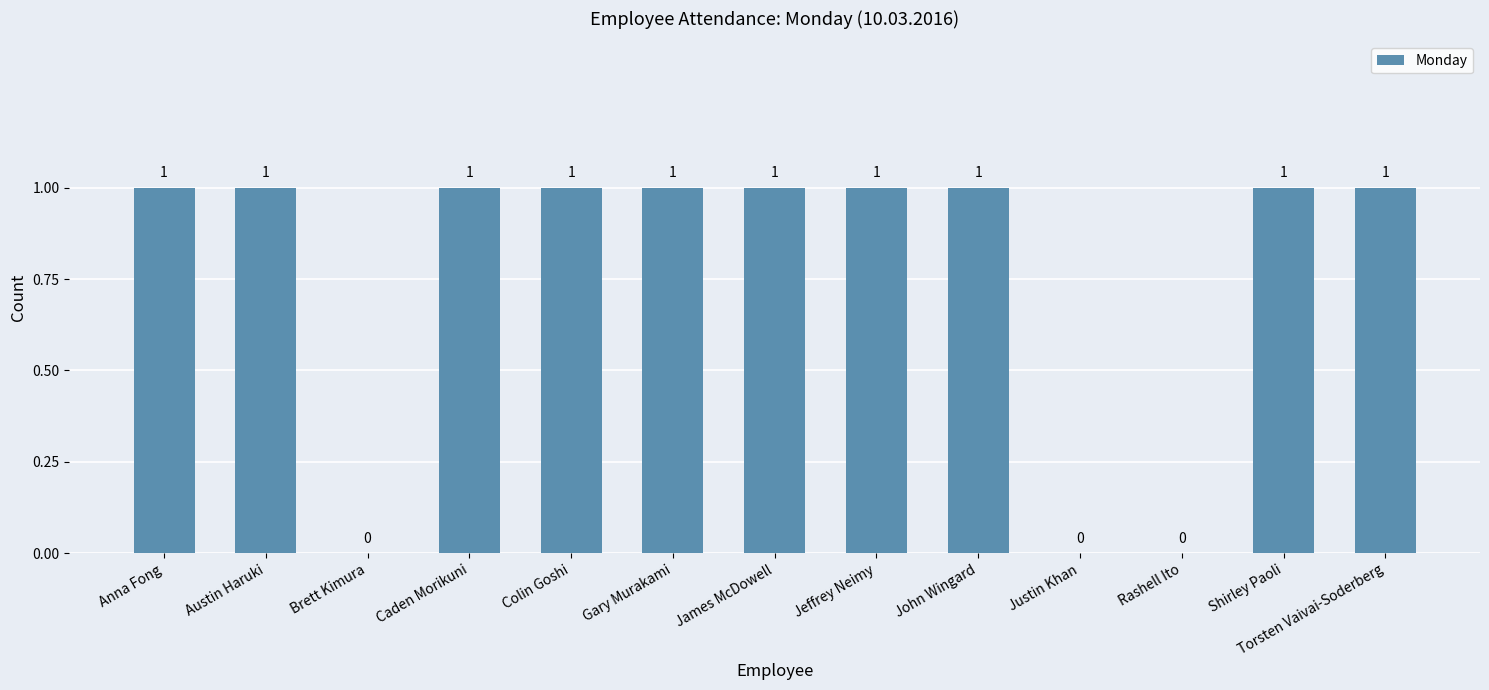

Reading left to right, what are all the values shown in this chart?

1	1	0	1	1	1	1	1	1	0	0	1	1